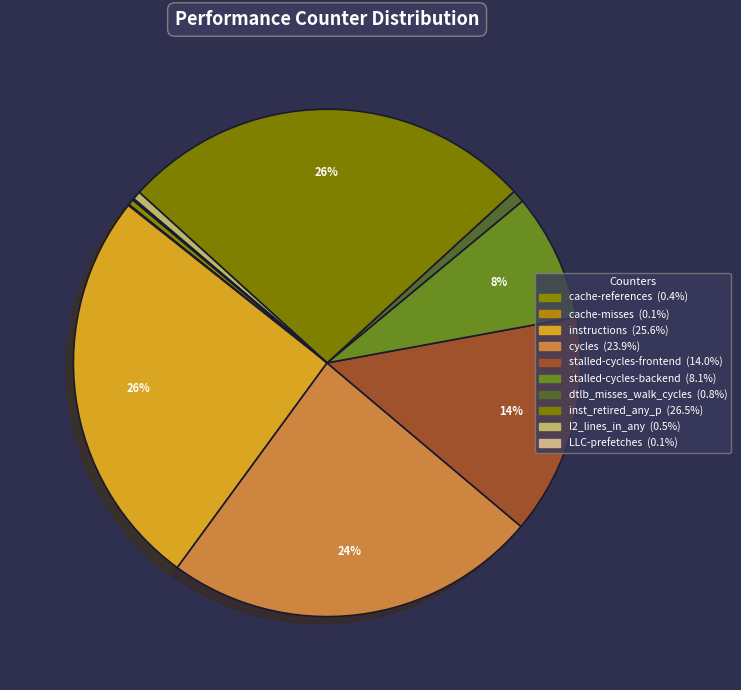

What is the largest slice in the pie chart?

inst_retired_any_p